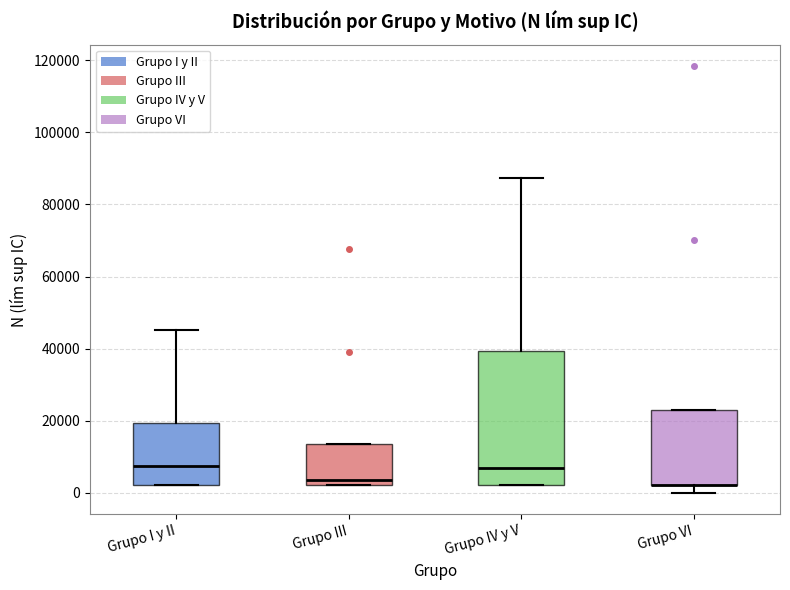

Reading left to right, read every box against the y-axis: the position of its median line, the range the box covers, and the ends of its whiskers. The values are not printed on the chart, so give them approximately, as read against the axis.

Grupo I y II: median 8000, box 2000 to 20000, whiskers 2000 to 46000
Grupo III: median 4000, box 2000 to 14000, whiskers 2000 to 14000
Grupo IV y V: median 6000, box 2000 to 40000, whiskers 2000 to 88000
Grupo VI: median 2000 (drawn on the box's lower edge), box 2000 to 24000, whiskers 0 to 24000